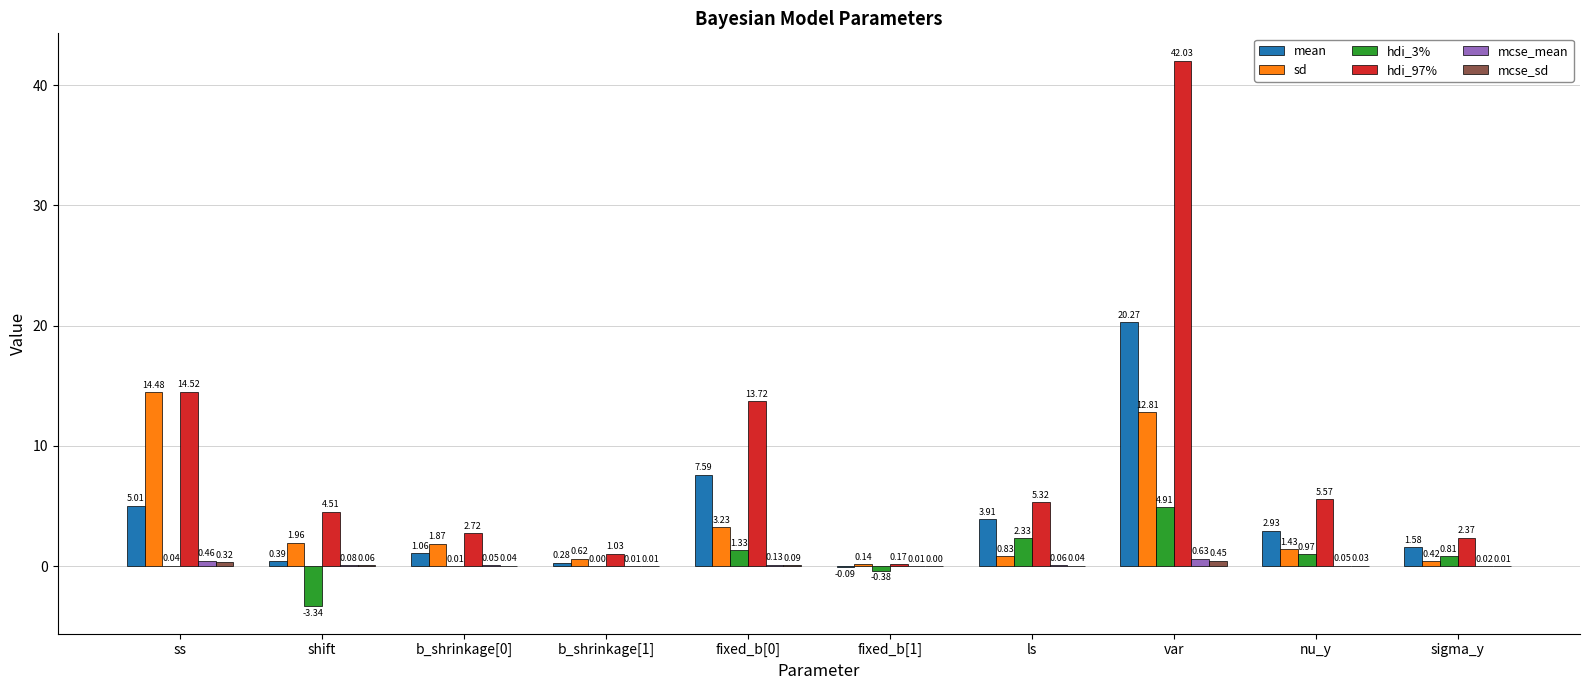

Which category has the highest value across all series?

var